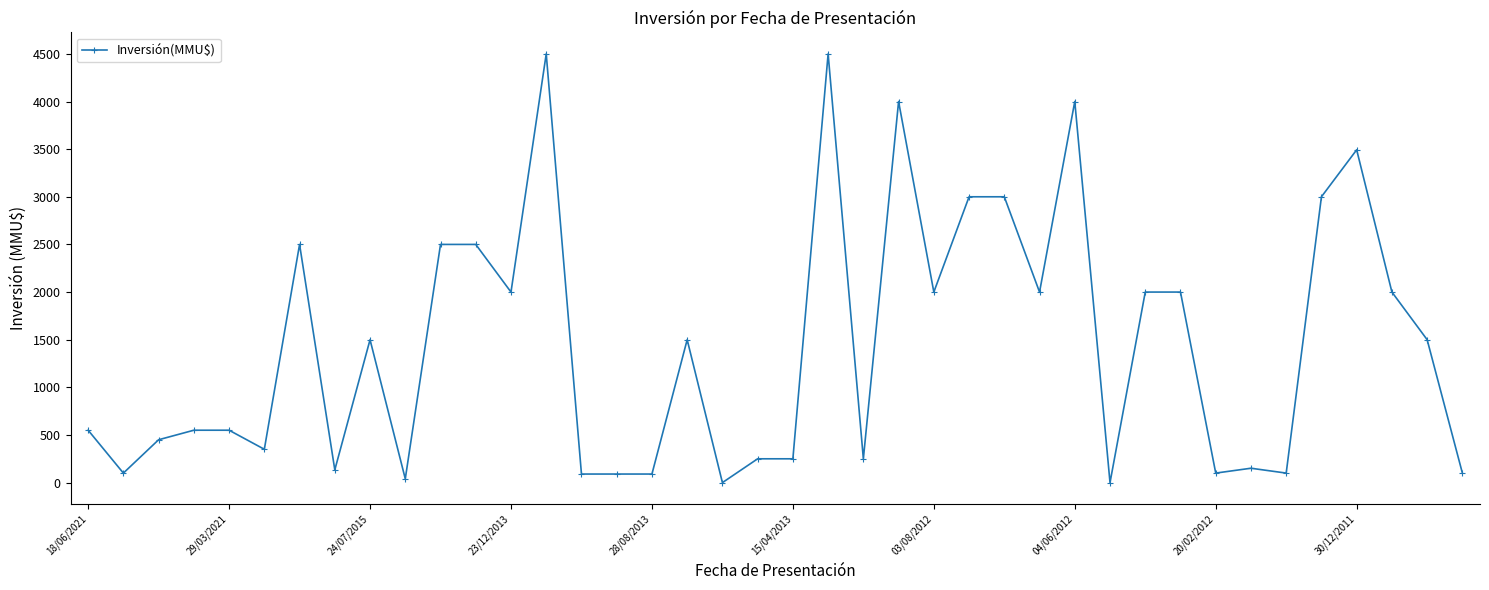

How many lines are shown in the chart?

1